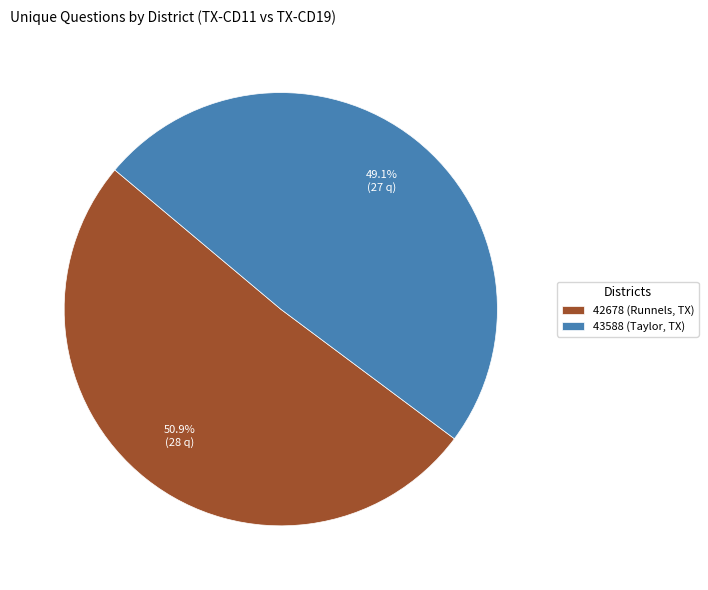

Is it true that 42678 (Runnels, TX) is 65% of the pie?

False